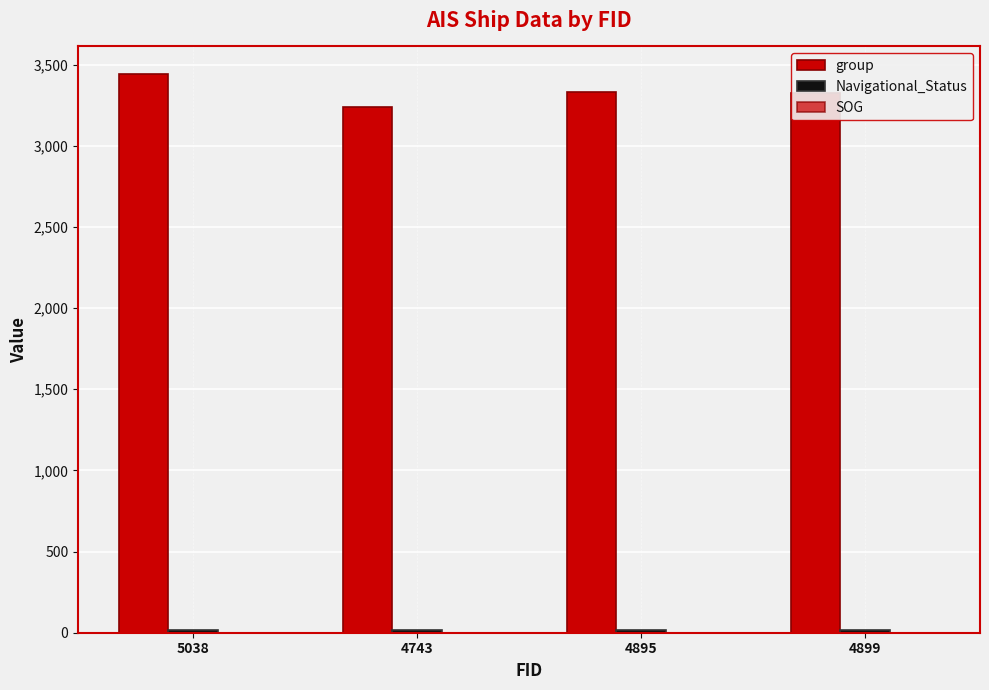

Rank the categories by SOG value from lowest to highest.

5038, 4743, 4895, 4899